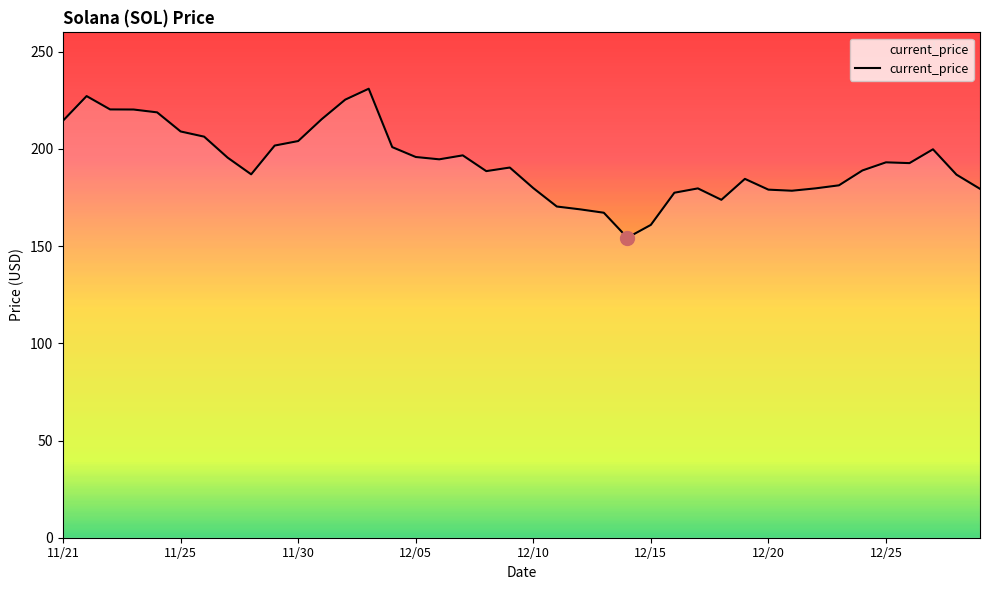

What is the greatest value displayed?

231.0